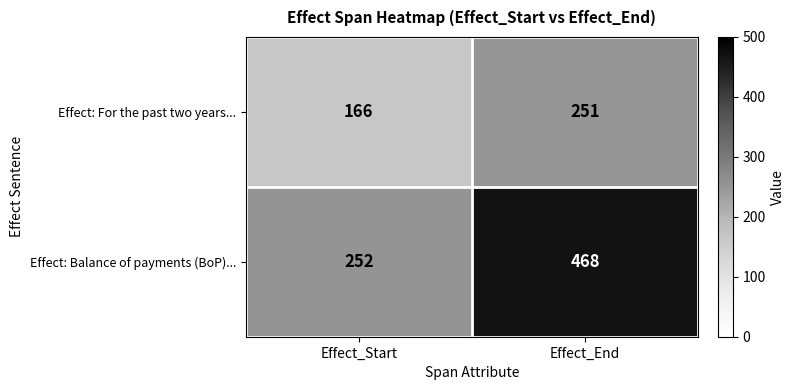

The value of Effect: For the past two years... at Effect_Start is 166. True or false?

True